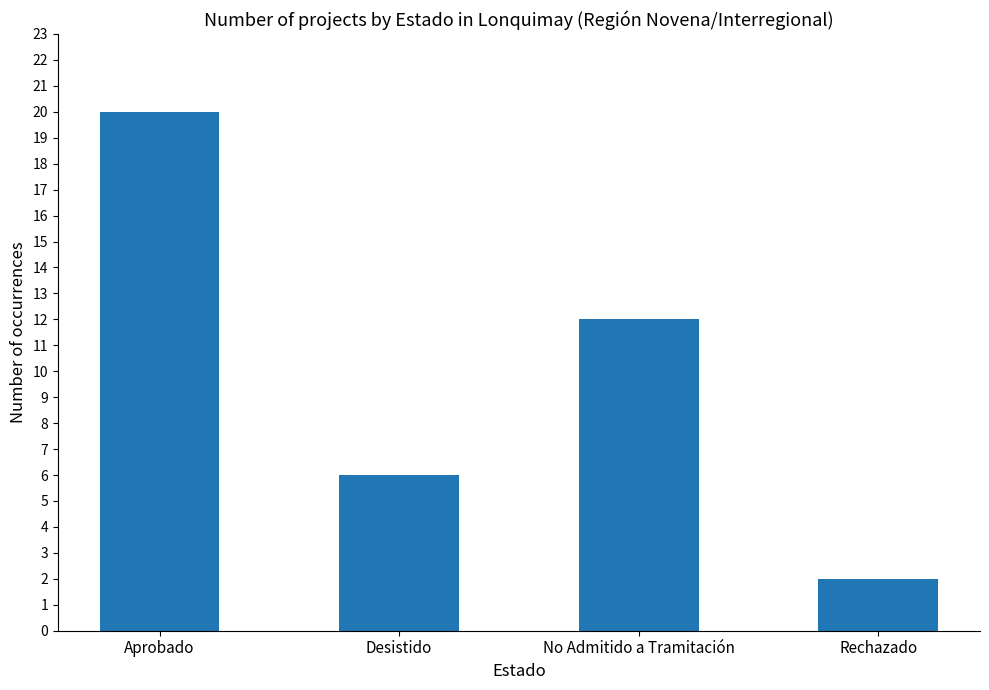

What is the change in value from Aprobado to Desistido?

-14